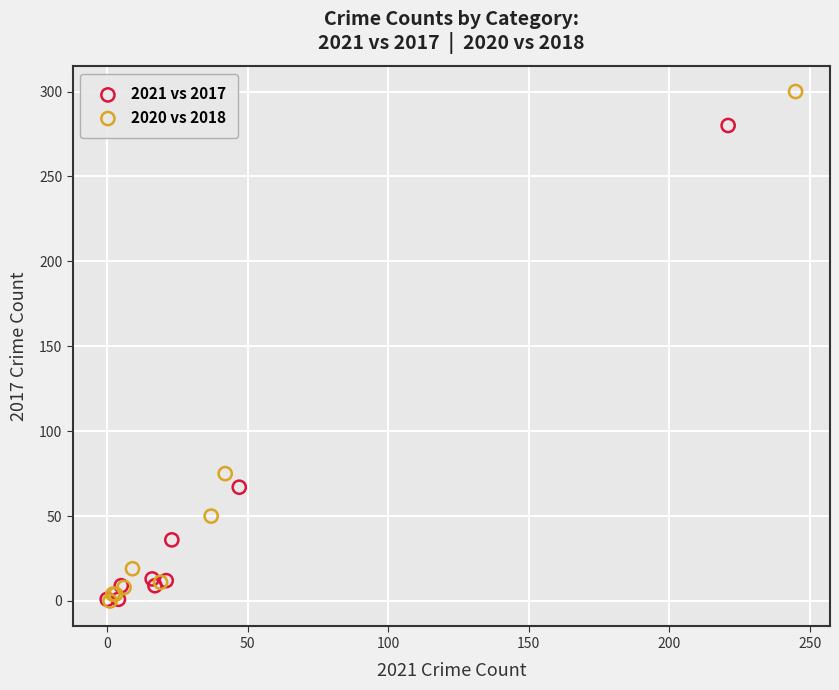

Which series has the largest Y range (max minus min)?

2020 vs 2018